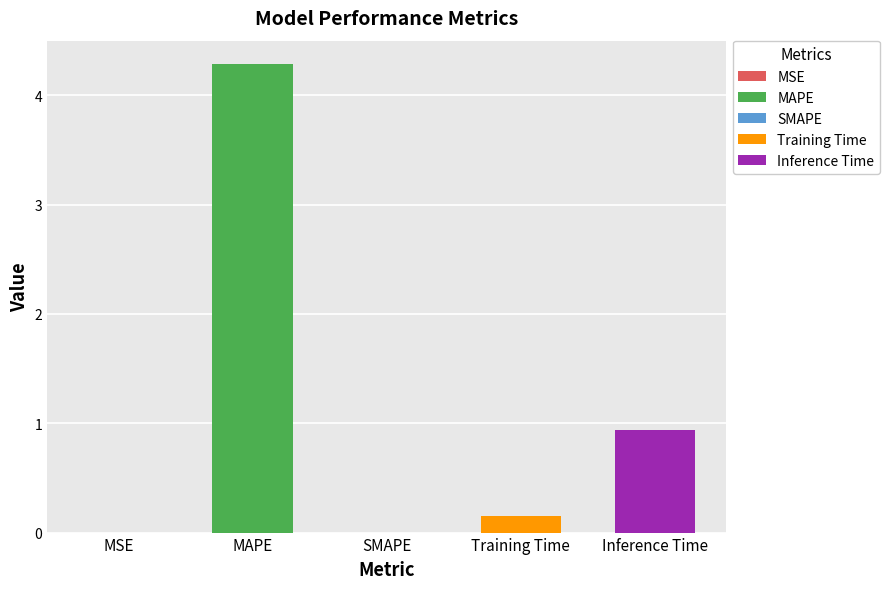

Which label corresponds to the smallest value in the chart?

SMAPE